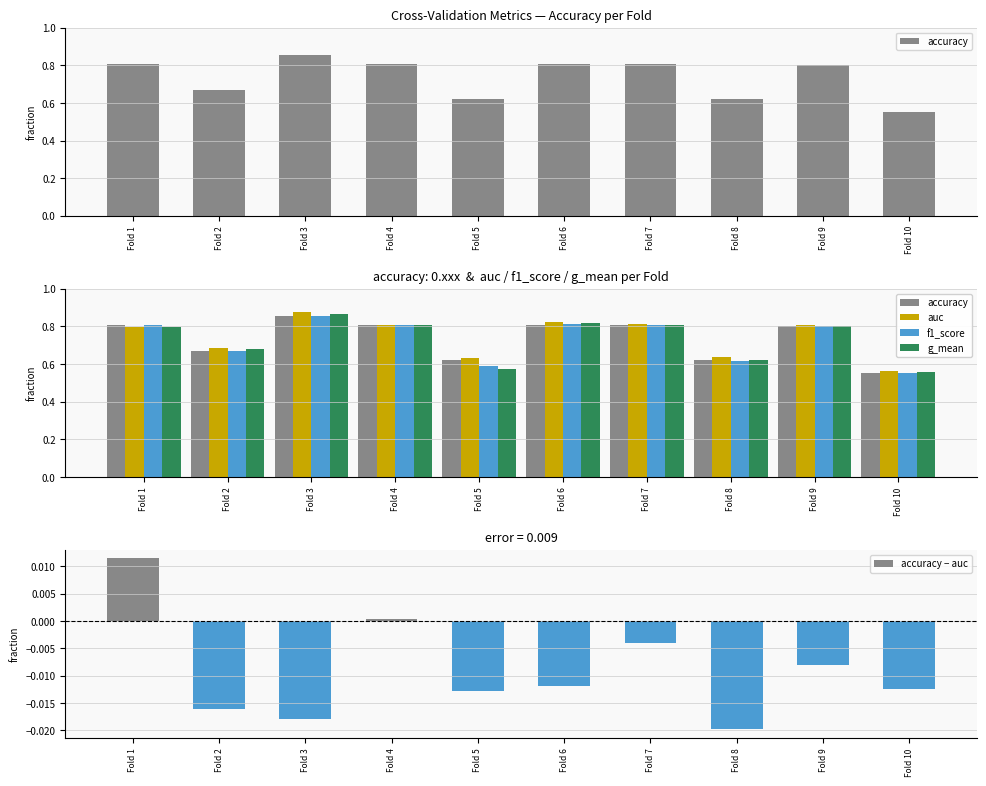

What are all the series names shown in the legend?

accuracy, auc, f1_score, g_mean, accuracy − auc